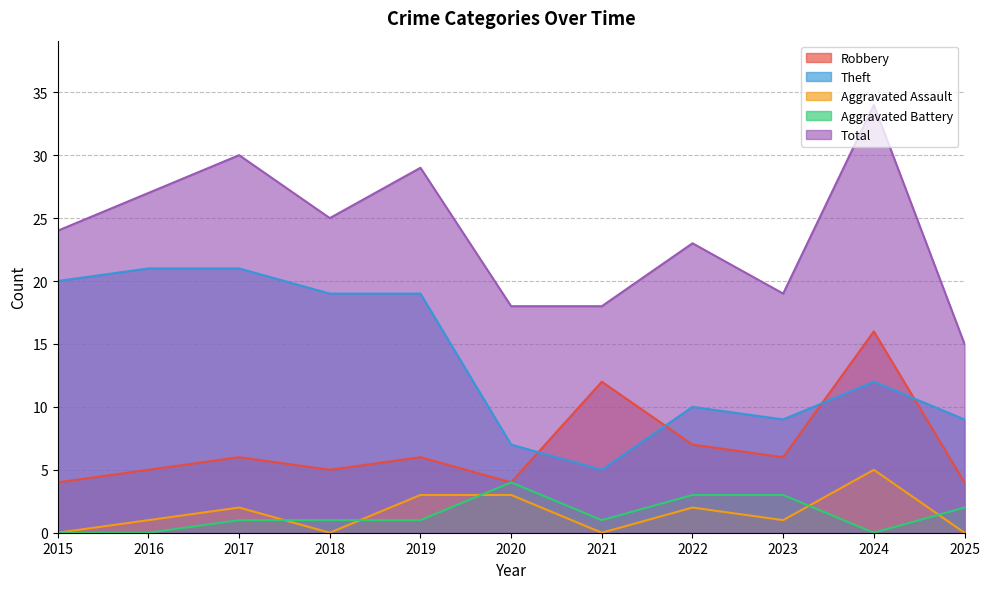

What are all the series names shown in the legend?

Robbery, Theft, Aggravated Assault, Aggravated Battery, Total